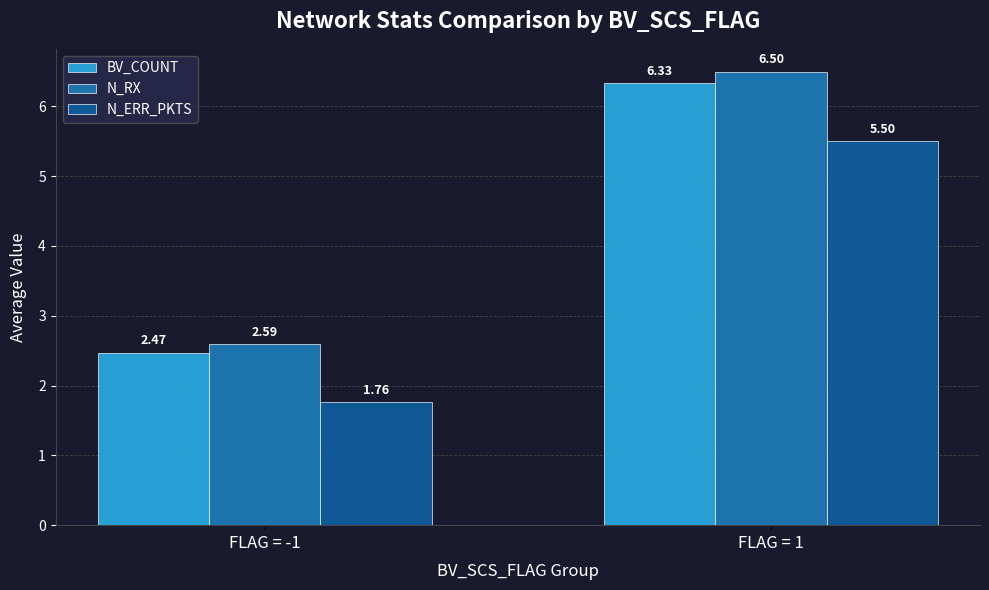

Which series has the widest spread of values?

N_RX